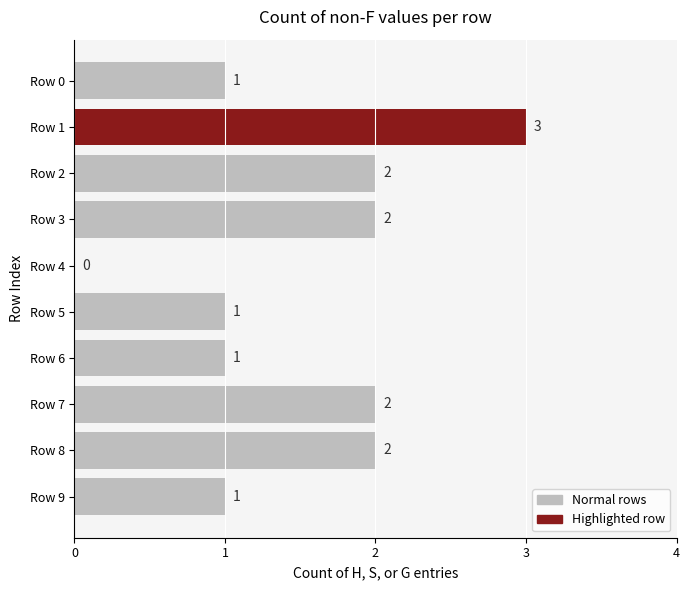

What is the greatest value displayed?

3